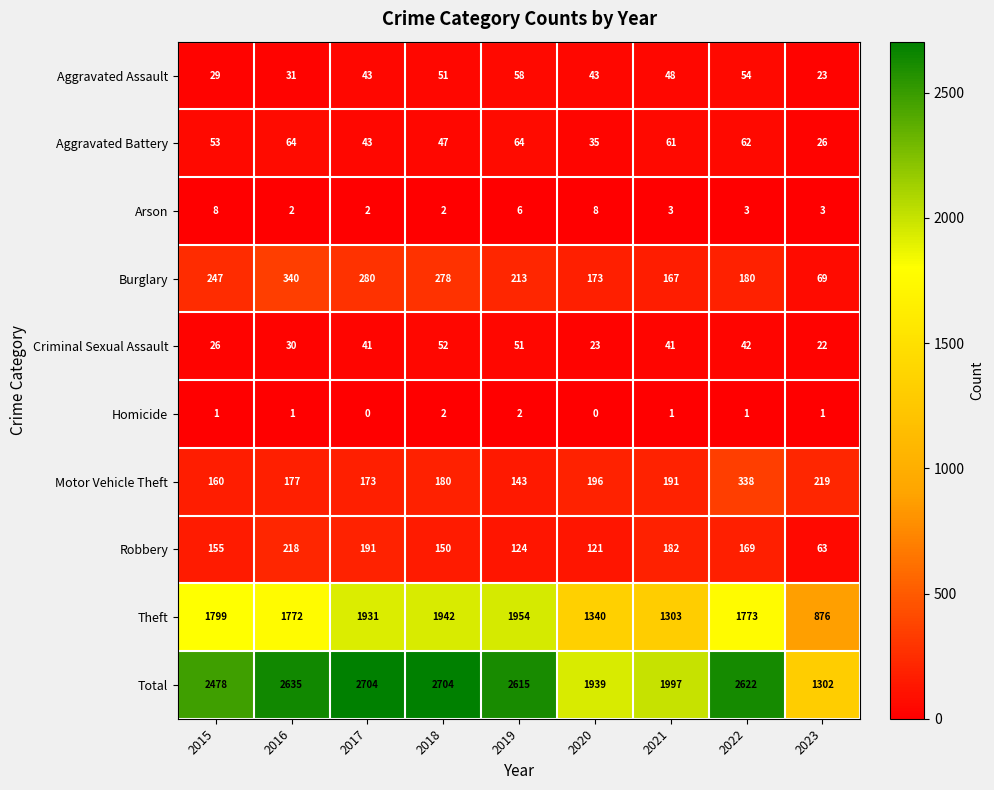

What is the lowest value of the Total series?

1302